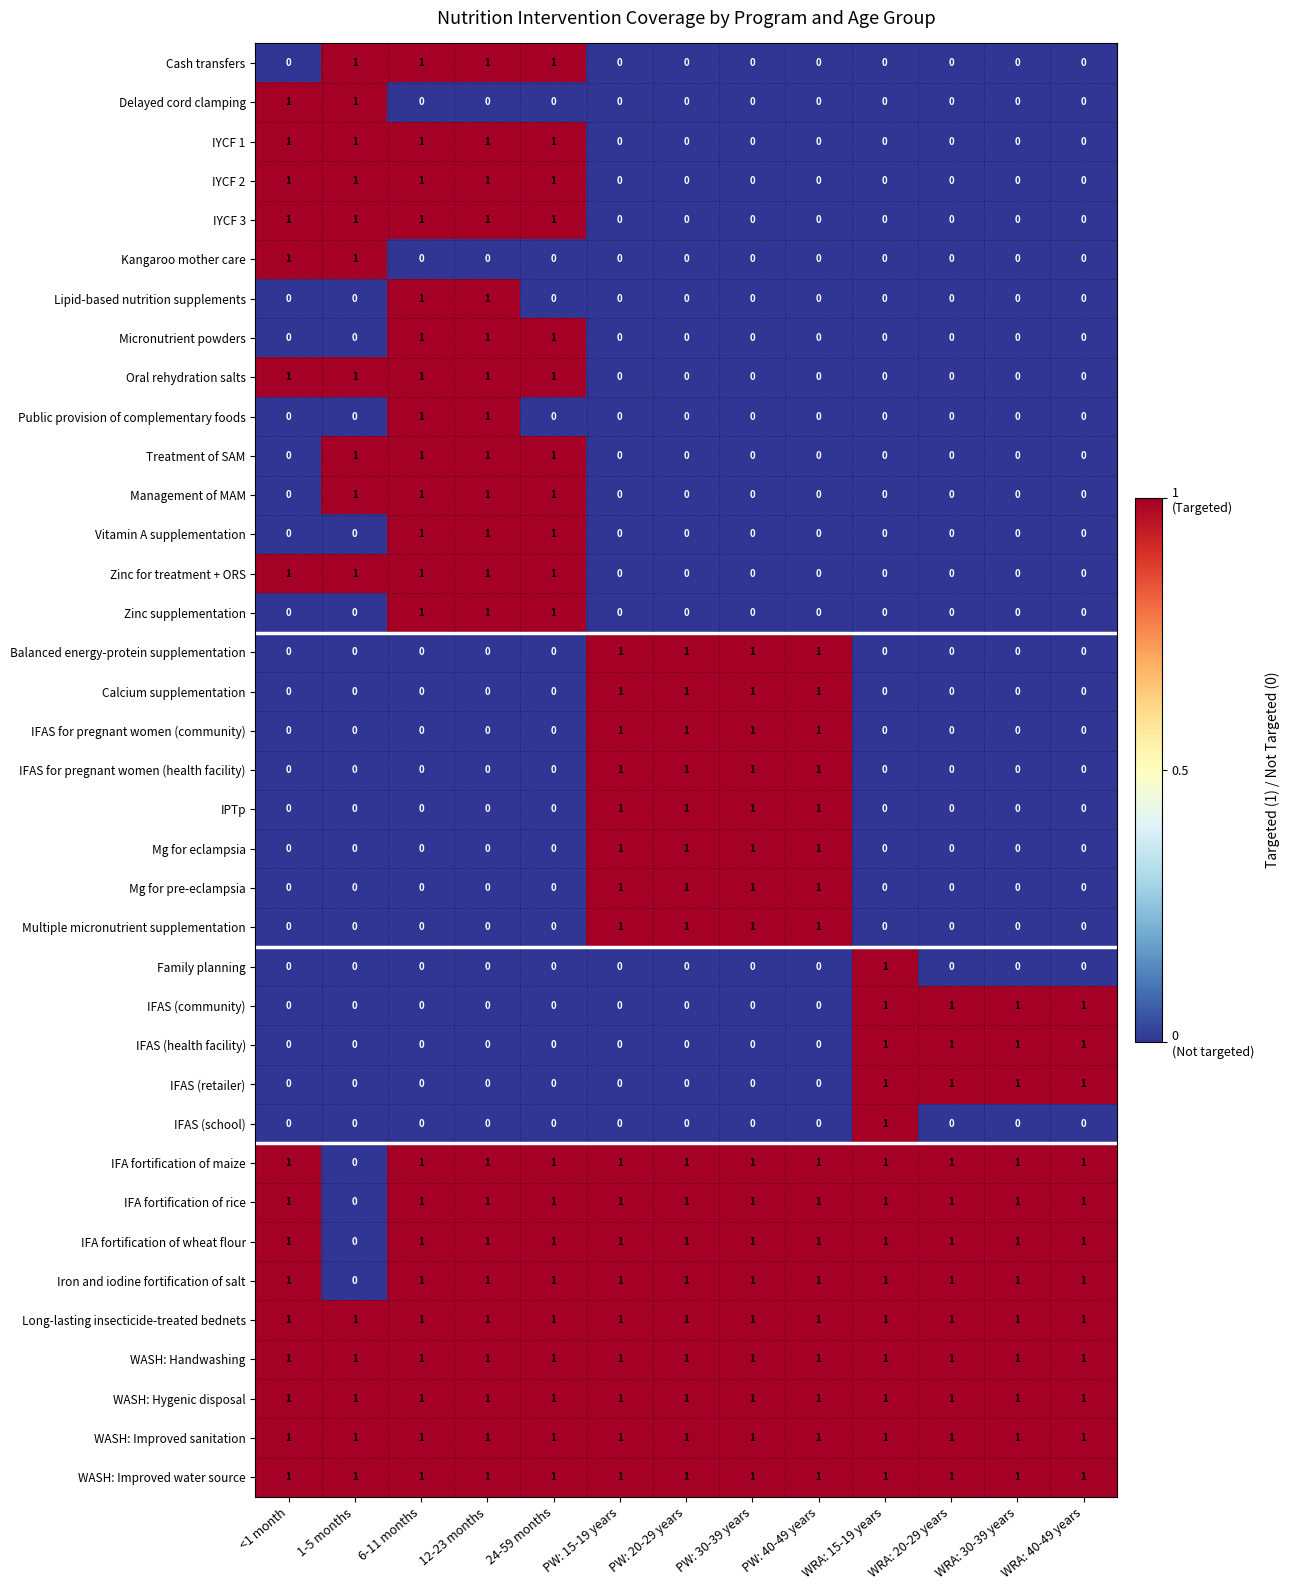

At how many categories does at least one series exceed 0?

13